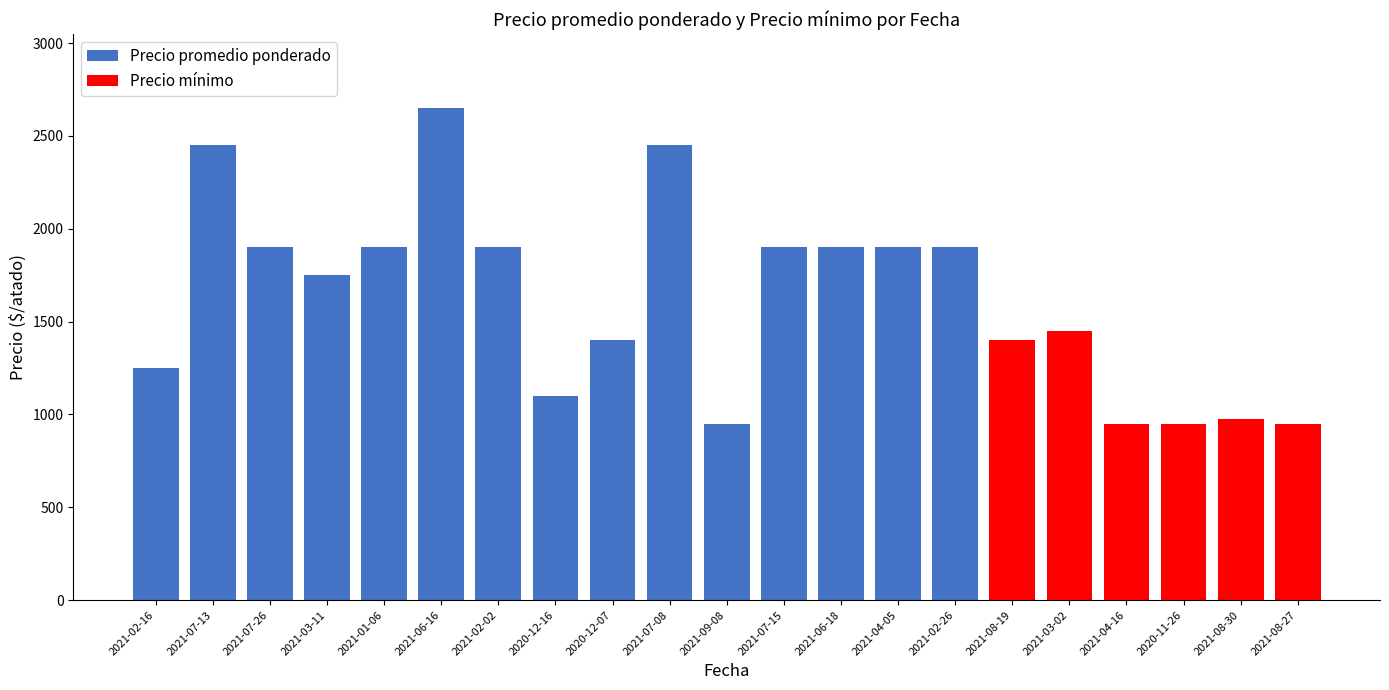

Which series changed the most between 2021-06-16 and 2021-07-15?

Precio promedio ponderado